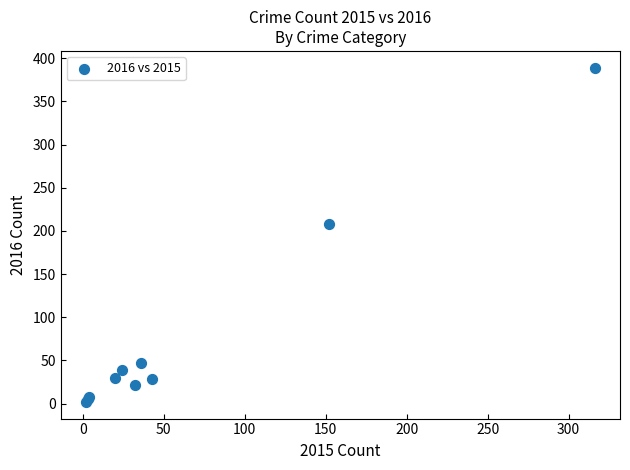

What Y value in the scatter plot is closest to 195?

208